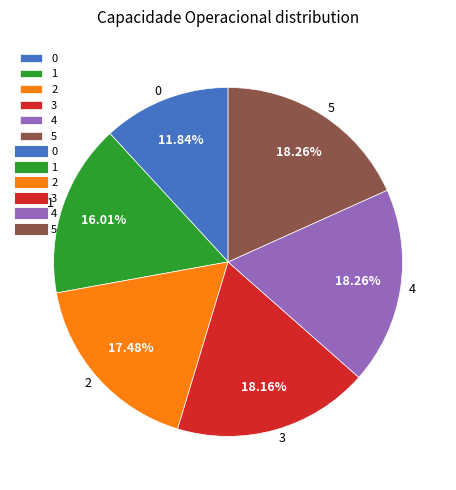

What percentage is the 5 slice, to the nearest percent?

18%